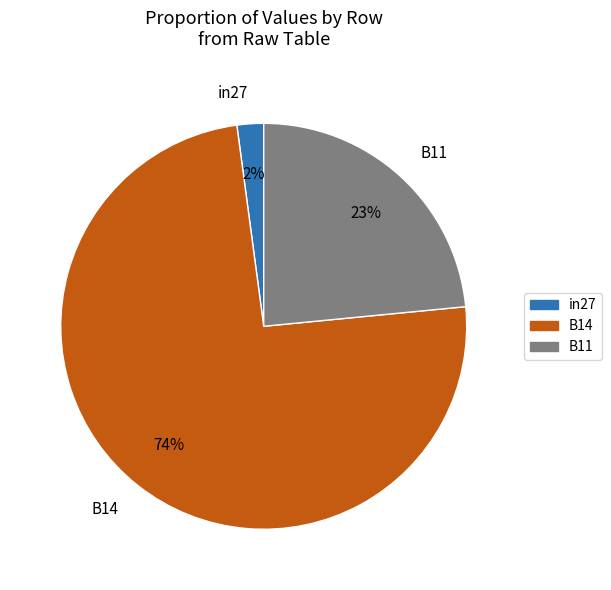

Is there a majority slice in this chart?

Yes